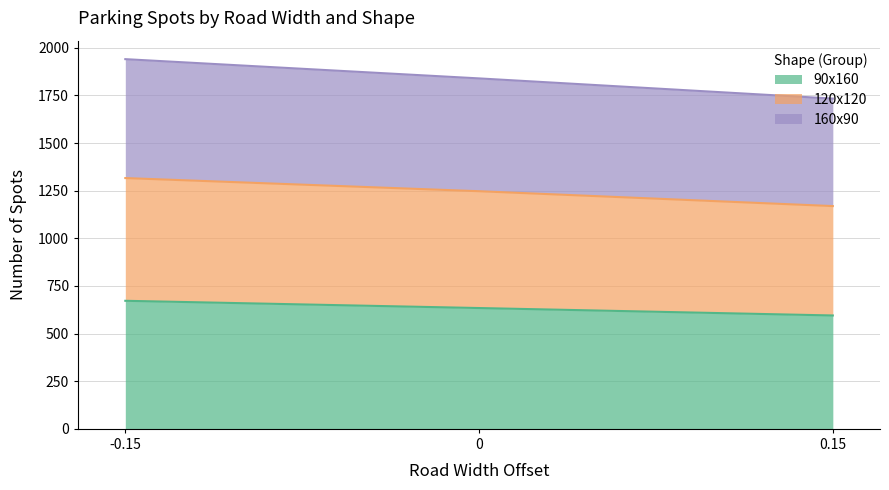

What is the value of the 90x160 point at the 3rd from the left?

595